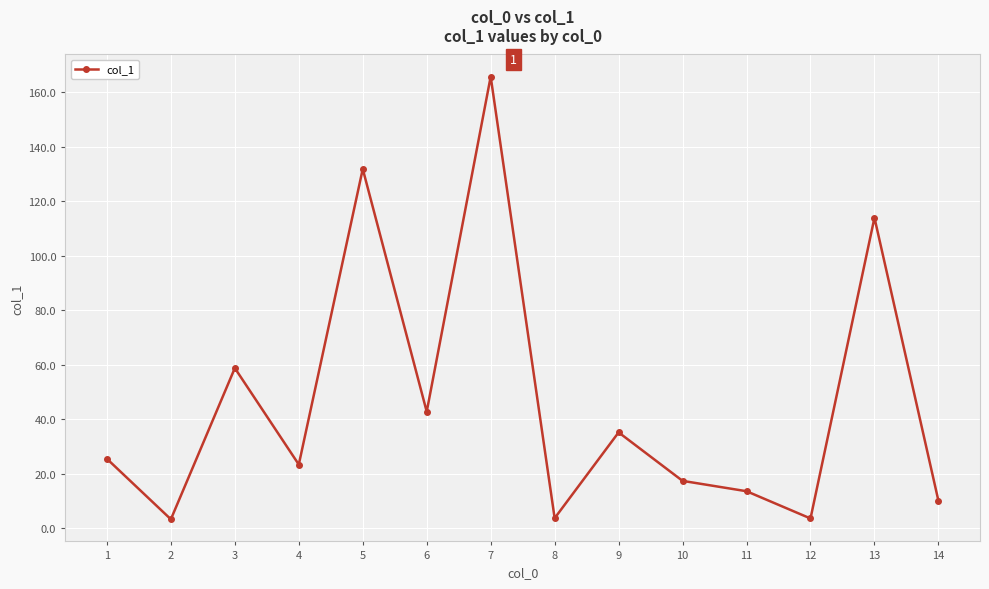

What is the value of the 11th point from the left?

13.6